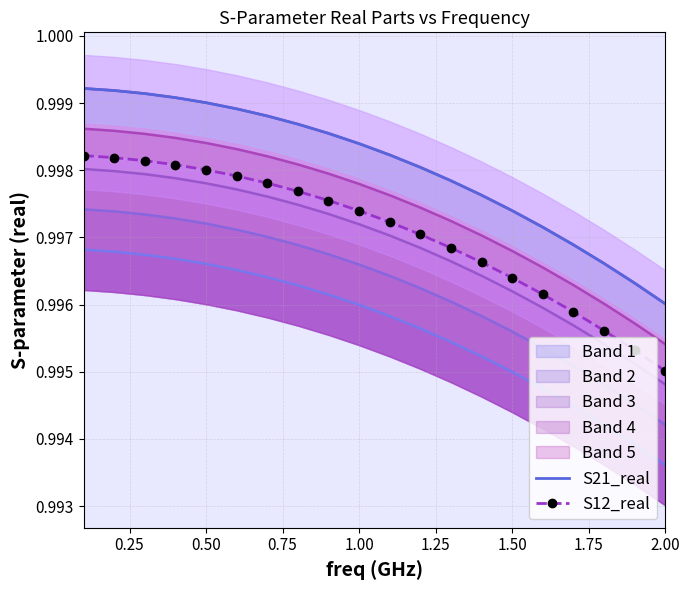

How many categories are shown in the chart?

20